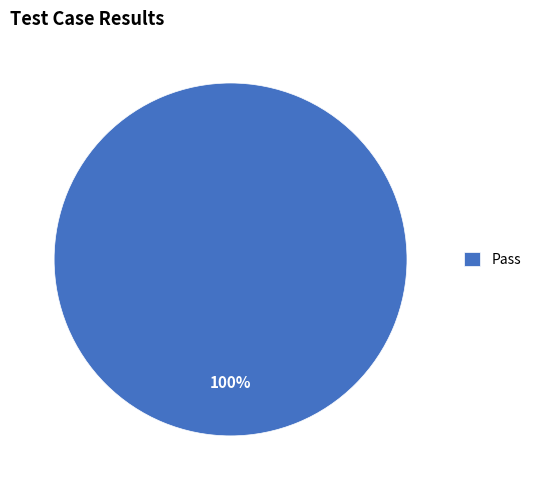

To the nearest percent, what portion does Pass represent?

100%